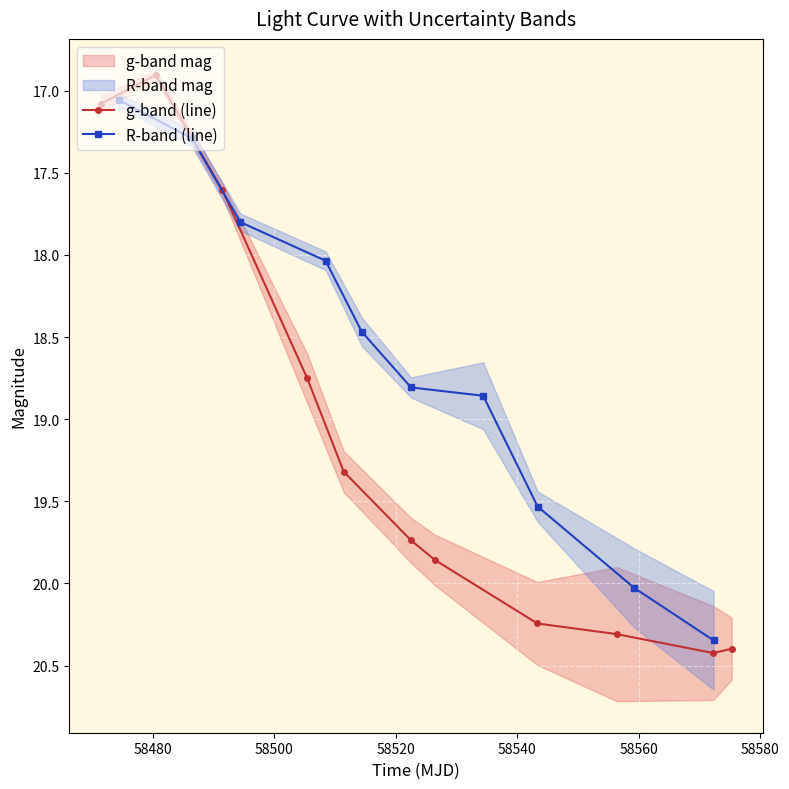

What is the value of the R-band (line) point at the 1st from the left?

17.1